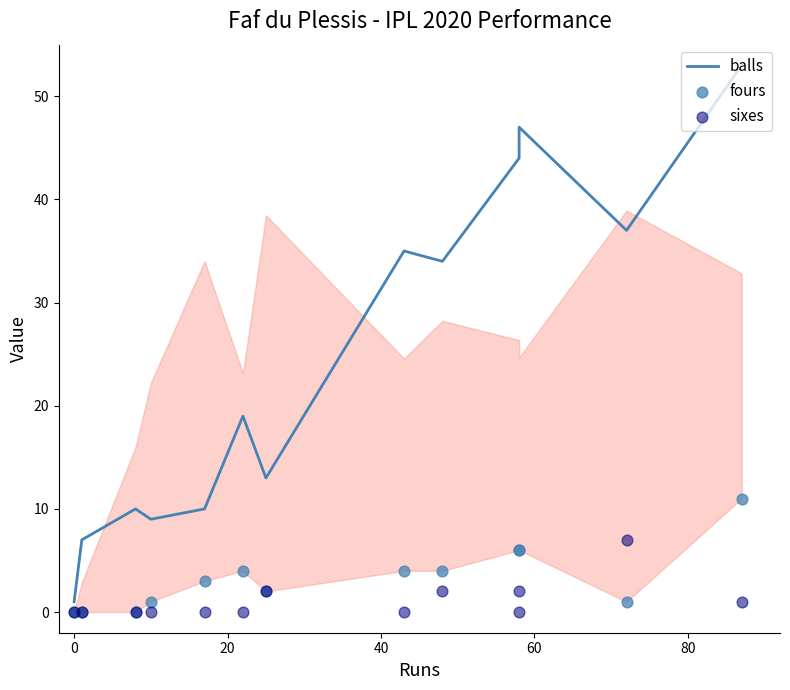

Is the value of balls at 10 greater than the value of fours at 20?

Yes